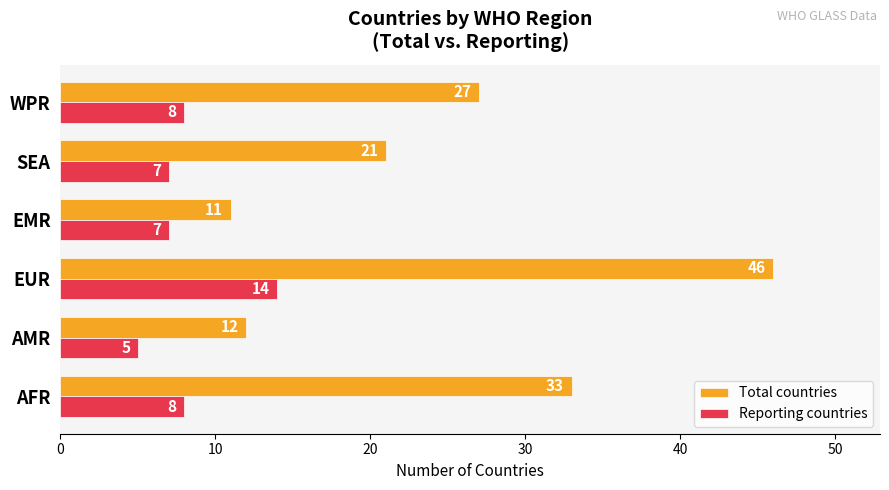

What is the difference between the maximum and minimum values in the Reporting countries series?

9